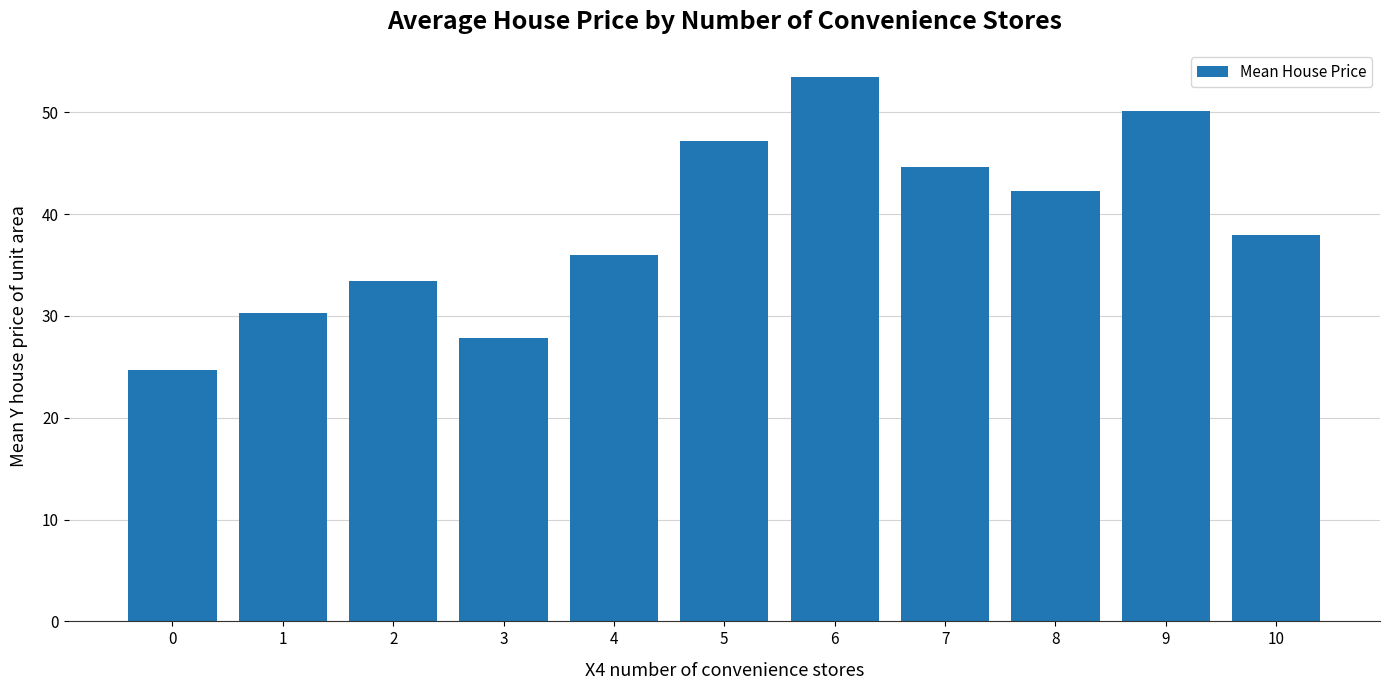

At which label is the value closest to 39?

10